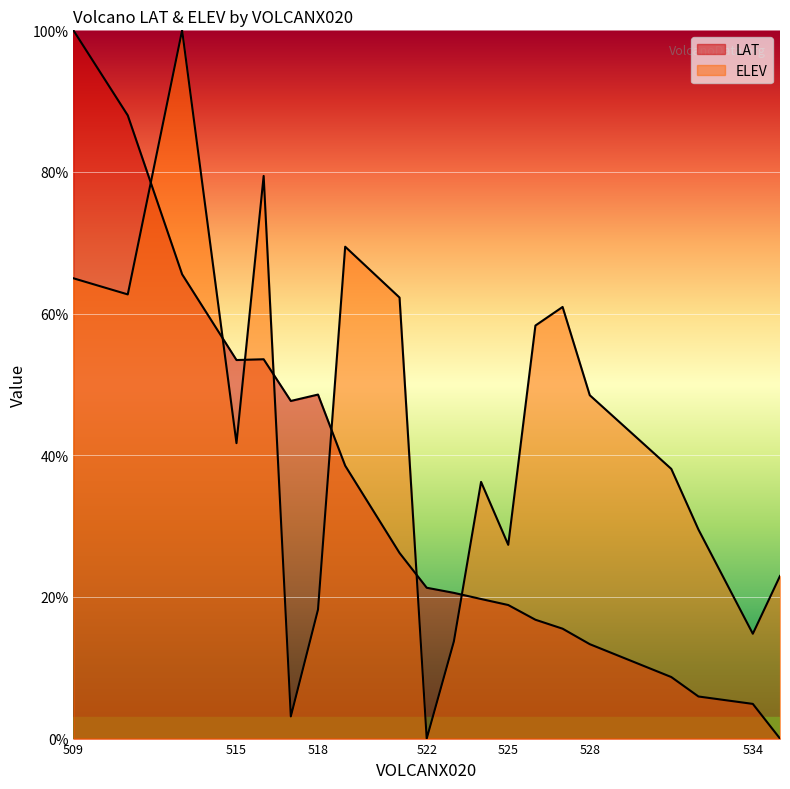

Reading right to left, extract all data points from this chart.

LAT: 0.0	4.9	5.9	8.7	13.3	15.5	16.8	18.9	19.7	20.6	21.3	26.2	38.5	48.6	47.7	53.6	53.5	65.6	88.0	100.0
ELEV: 23.0	14.8	29.5	38.1	48.5	60.9	58.3	27.4	36.2	13.7	0.0	62.3	69.4	18.2	3.1	79.4	41.7	100.0	62.7	65.0